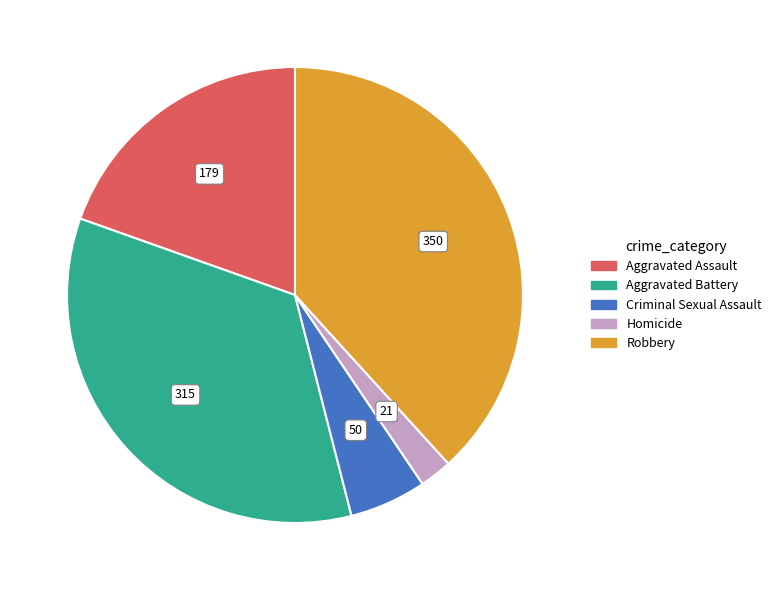

What is the largest slice in the pie chart?

Robbery